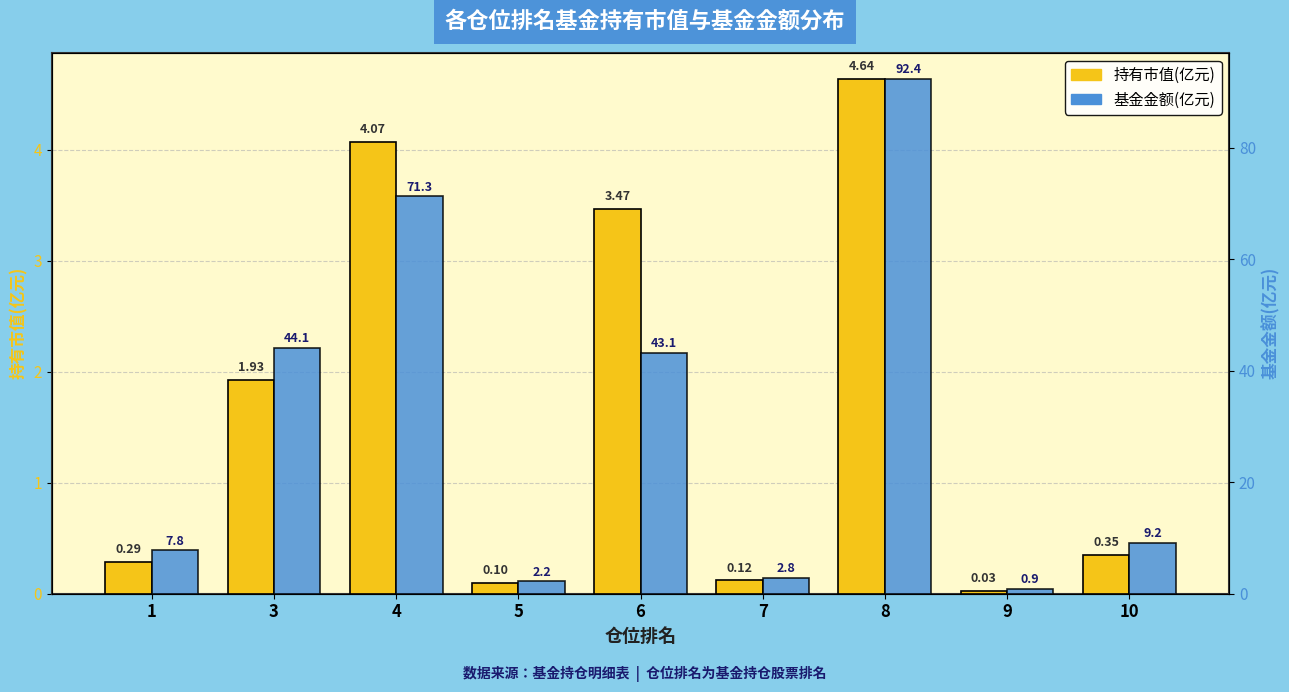

At 4, list the series in order from smallest to largest.

持有市值(亿元), 基金金额(亿元)